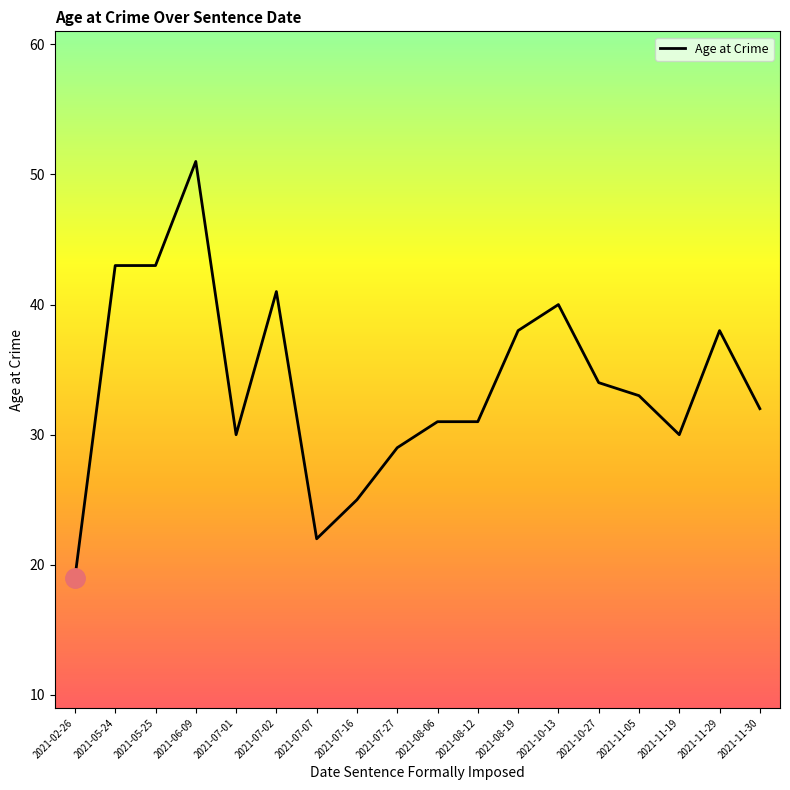

True or false: the data shows 44 at 2021-07-01.

False